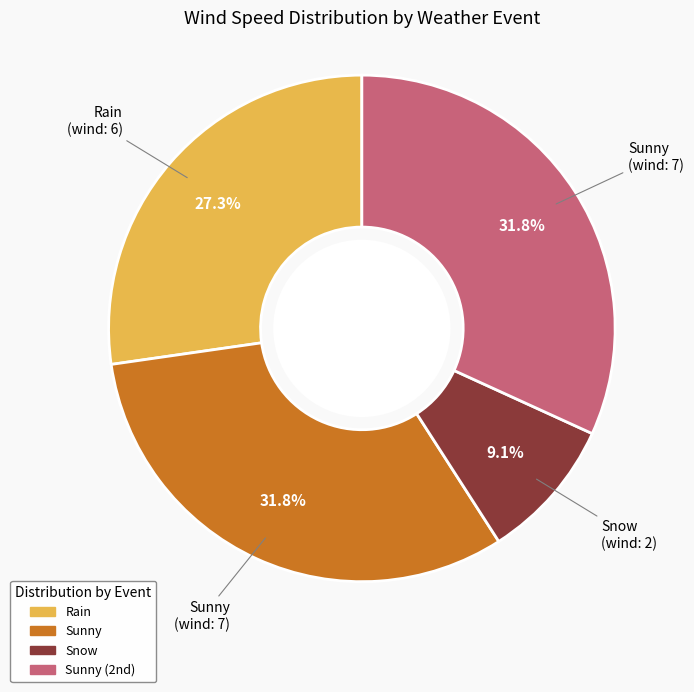

Is there any slice that represents more than half of the pie?

No